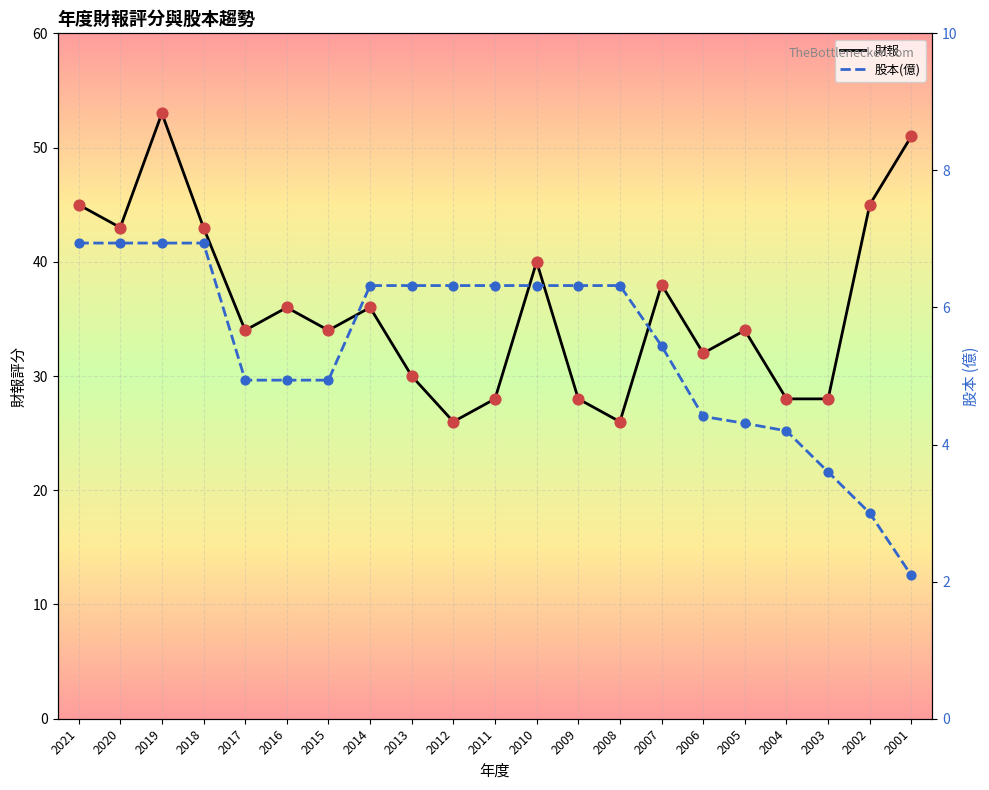

Which series has the largest total across all categories?

財報